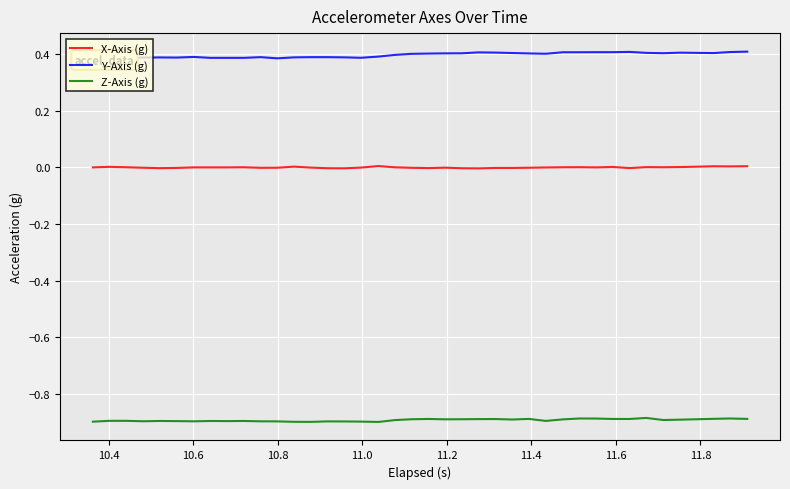

List the series in order of their overall mean, highest first.

Y-Axis (g), X-Axis (g), Z-Axis (g)